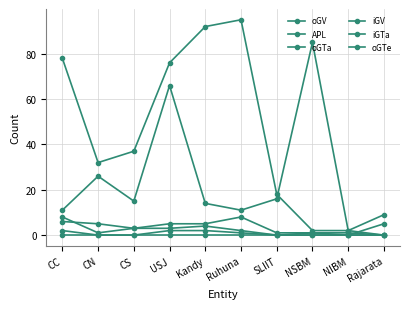

How many lines are shown in the chart?

6